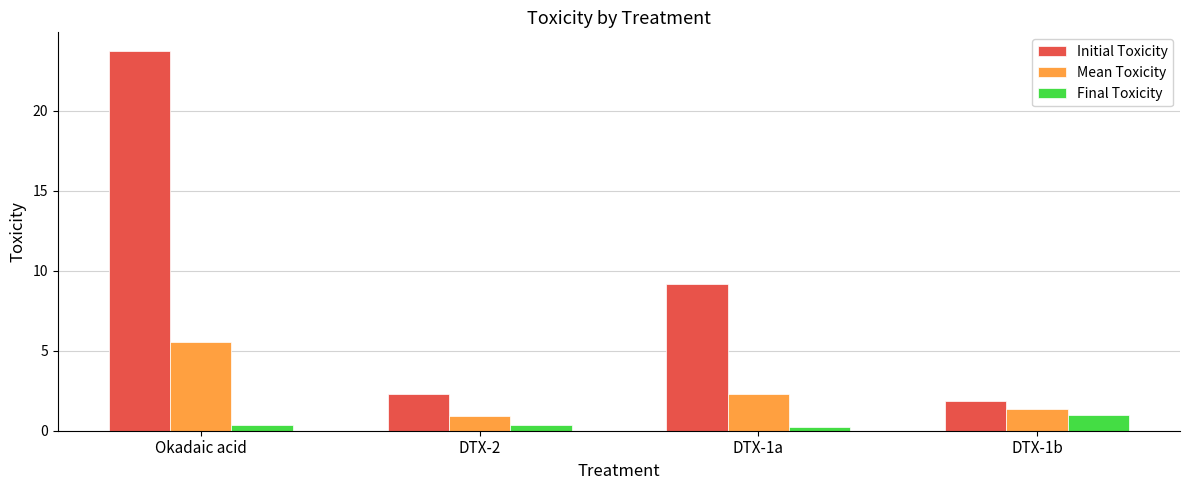

What is the total value across all series at DTX-1b?

4.2